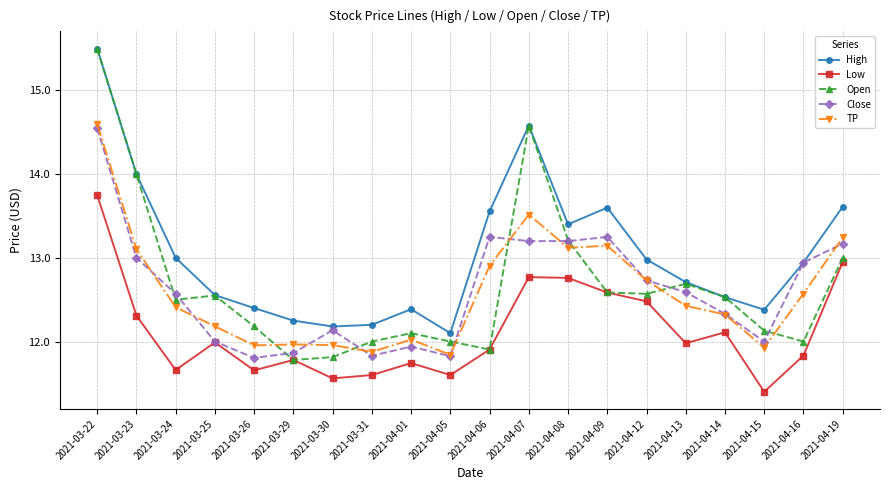

The value of Low at 2021-04-14 is 12.1. True or false?

True